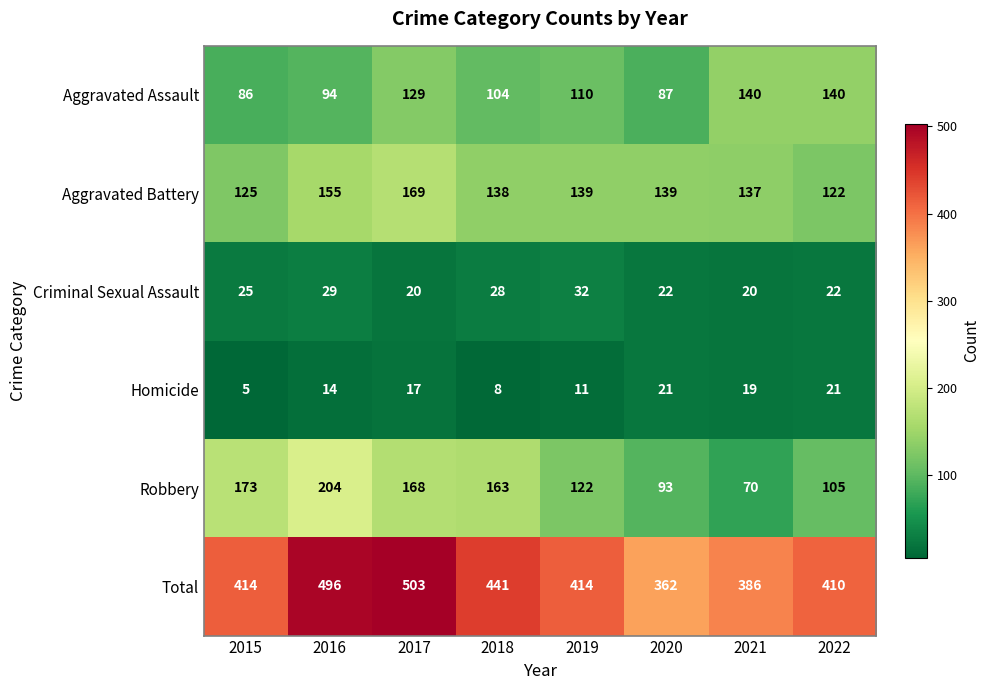

Rank the series by their maximum value, from lowest to highest.

Homicide, Criminal Sexual Assault, Aggravated Assault, Aggravated Battery, Robbery, Total